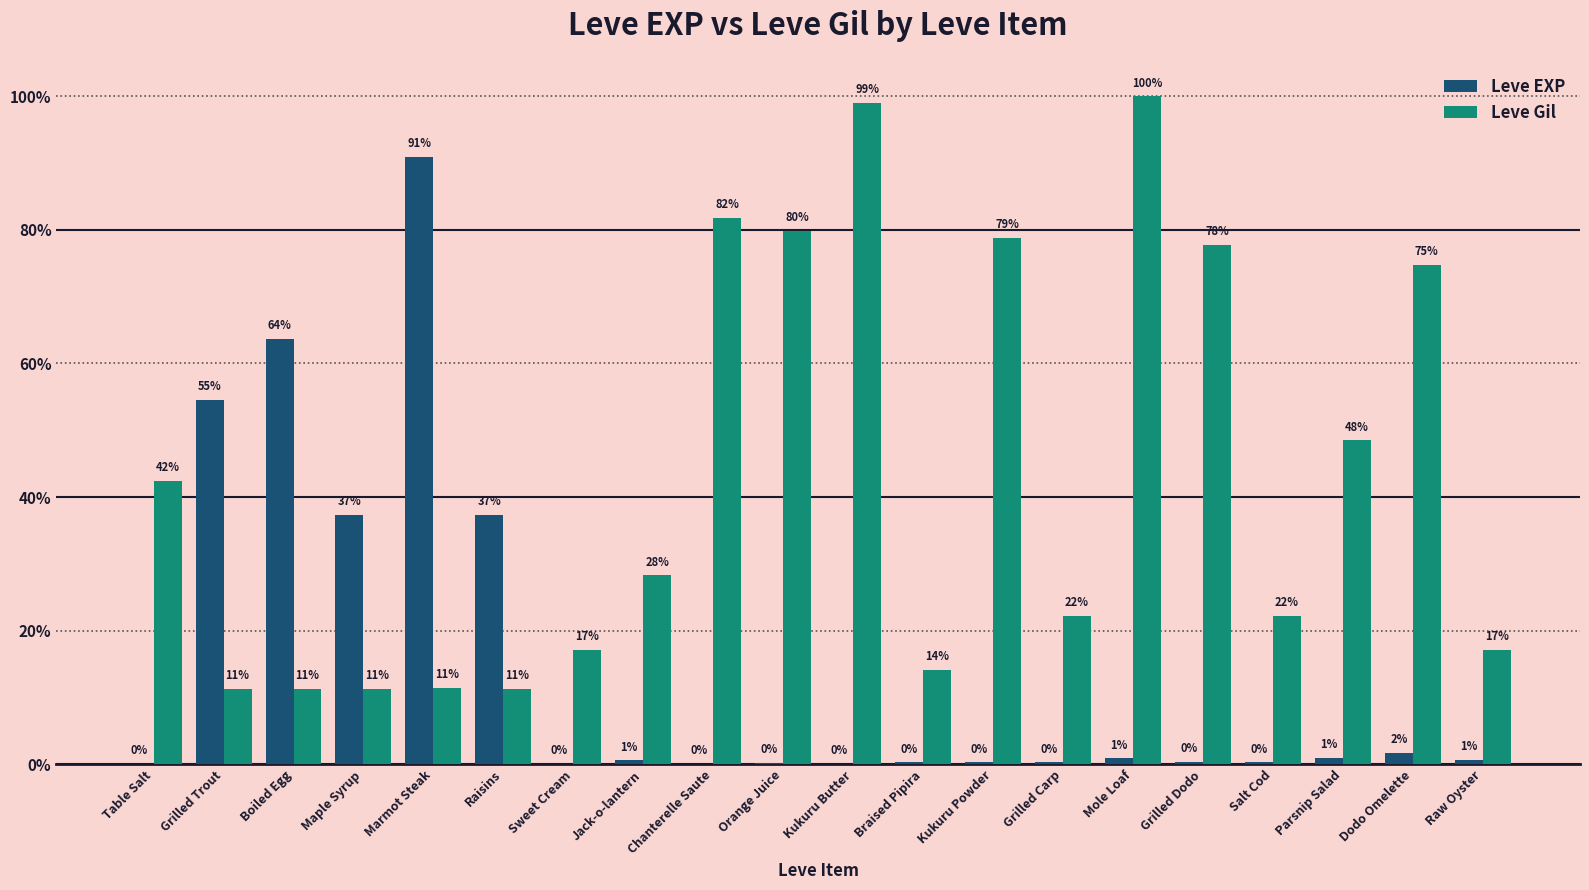

What are all the series names shown in the legend?

Leve EXP, Leve Gil